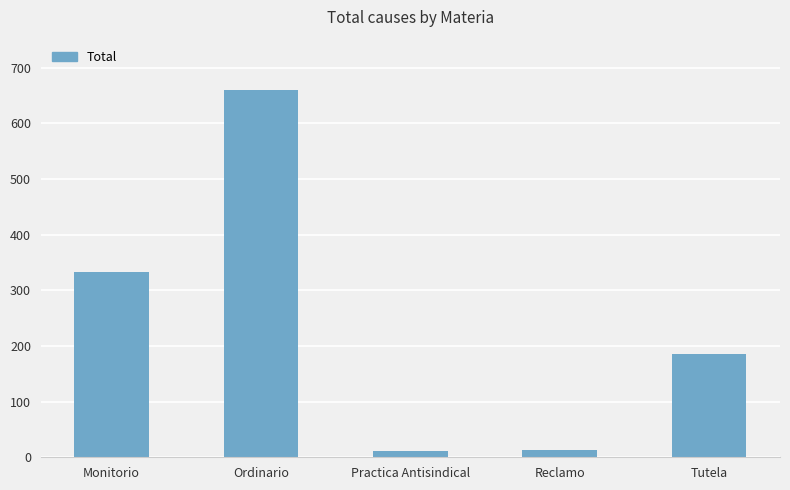

What is the greatest value displayed?

660